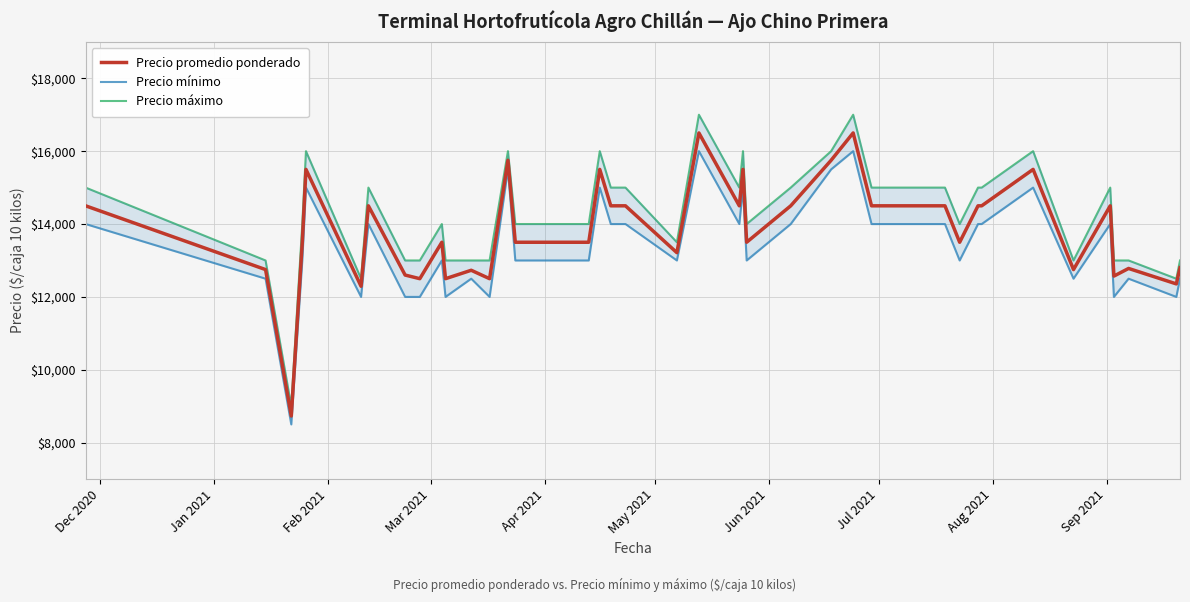

Which label corresponds to the smallest value in the chart?

Feb 2021